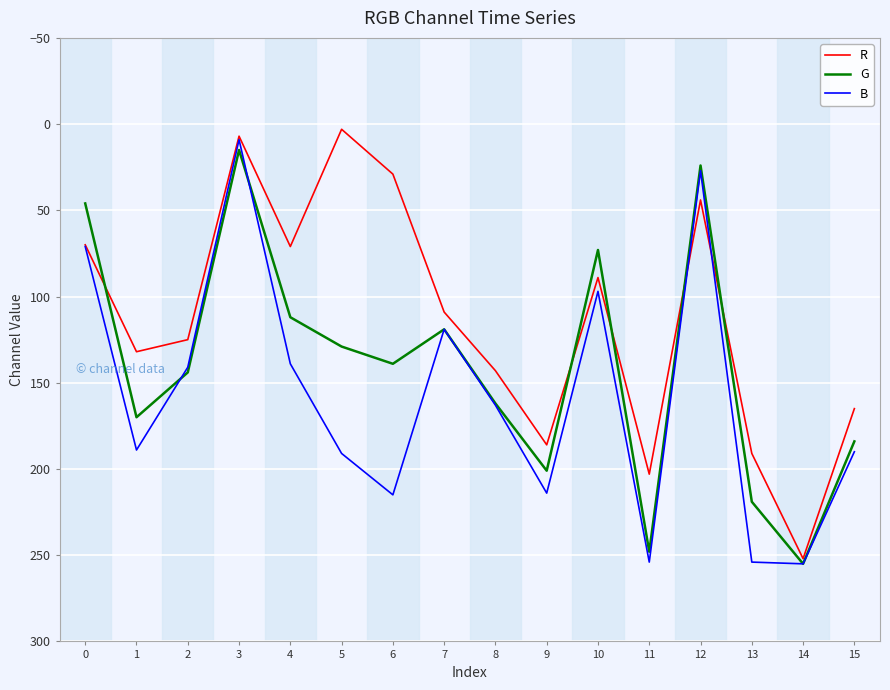

At which category is the sum across all series the highest?

14